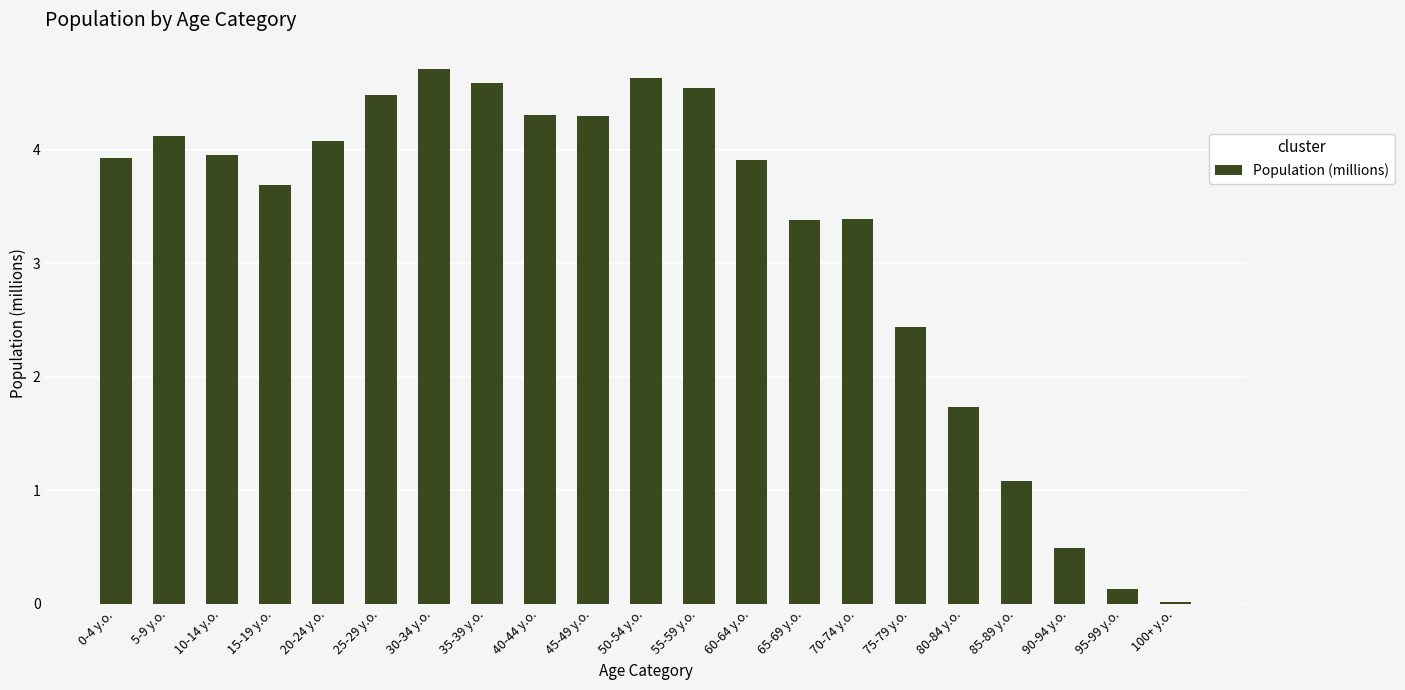

Are the bars horizontal?

No